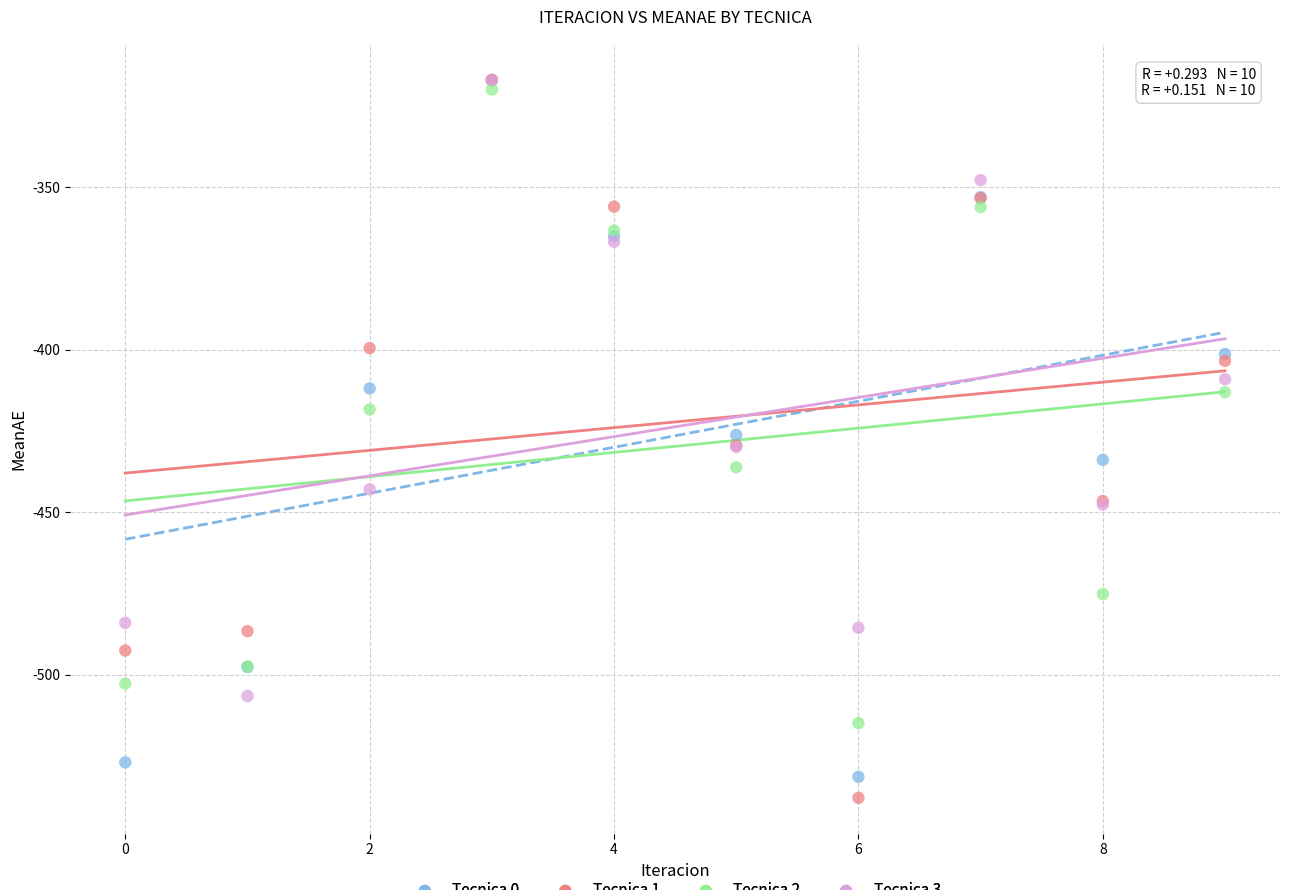

What are all the series names shown in the legend?

Tecnica 0, Tecnica 1, Tecnica 2, Tecnica 3